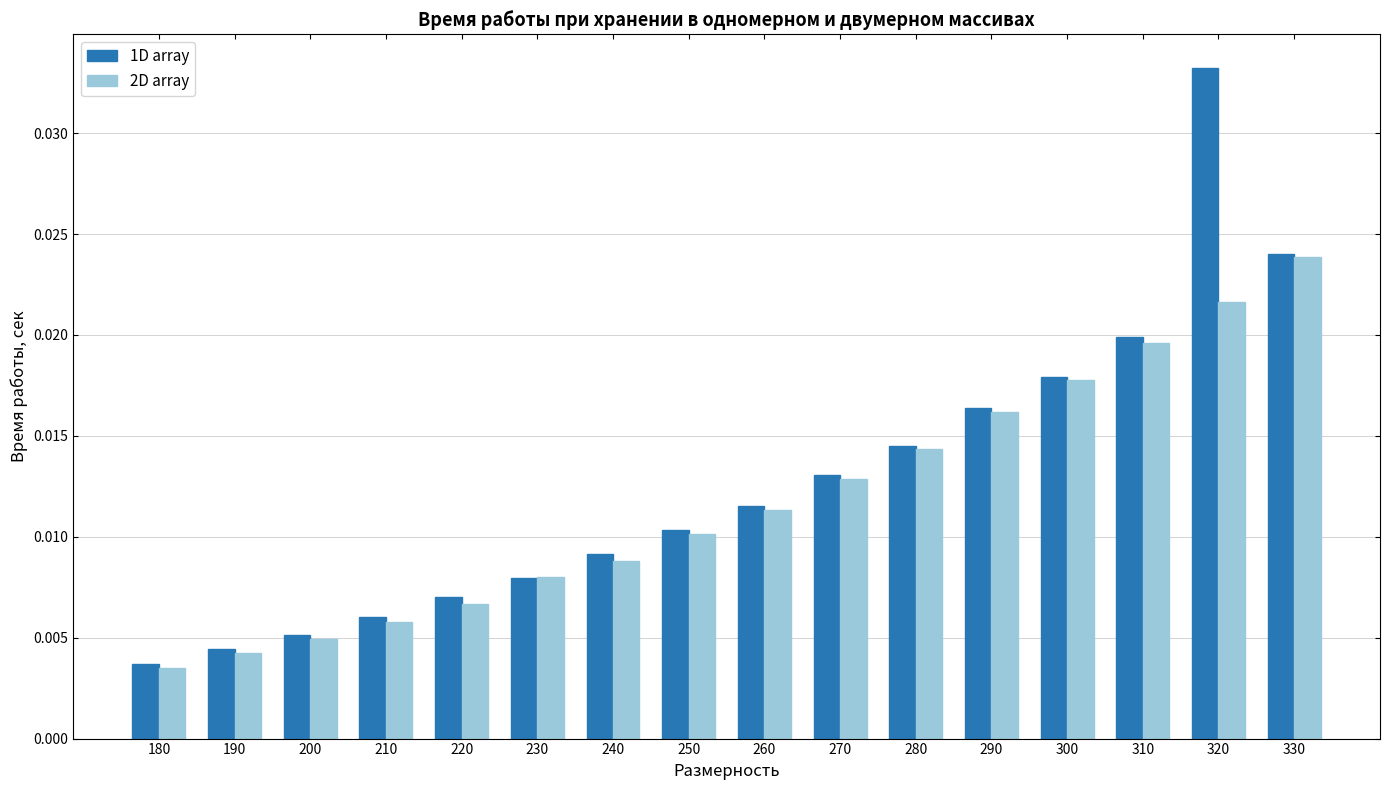

Which series has the largest total across all categories?

1D array